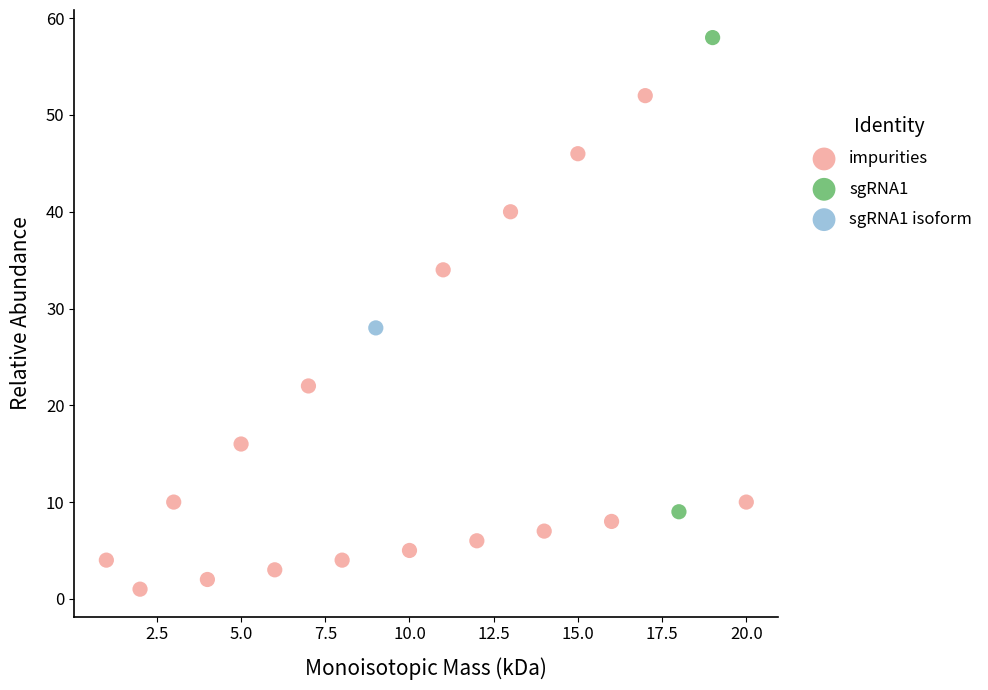

Which series reaches the maximum Y coordinate?

sgRNA1